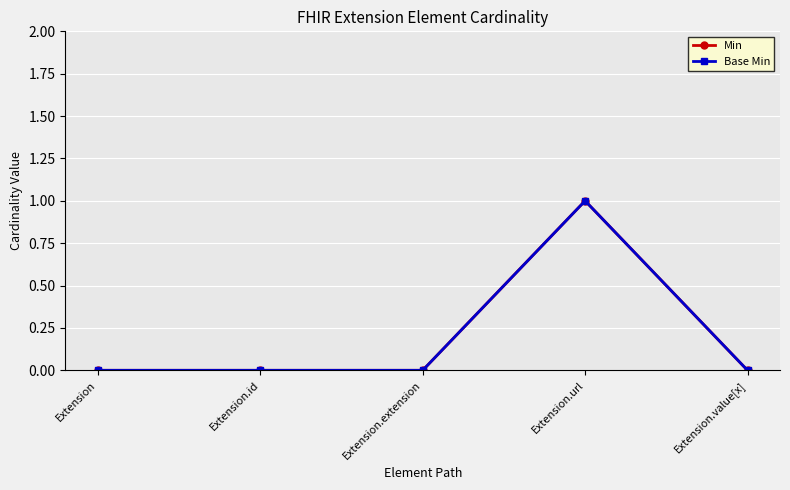

What is the maximum value for Min?

1